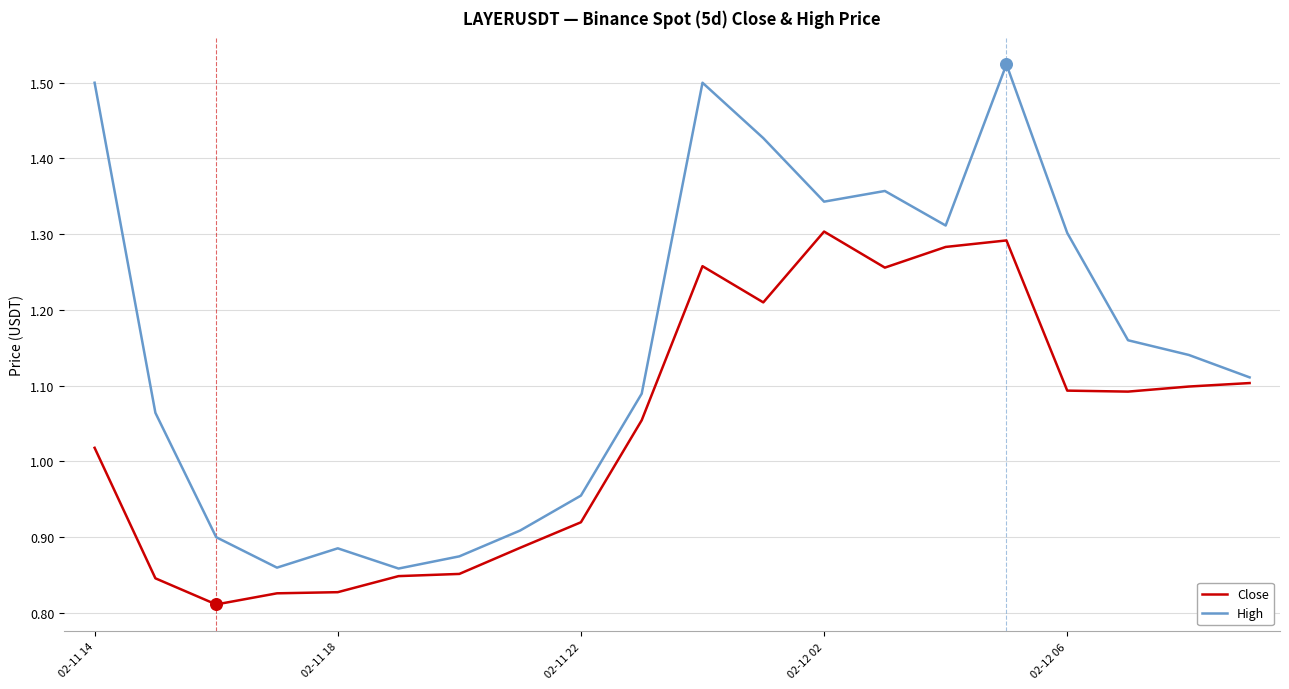

Which series has the widest spread of values?

High